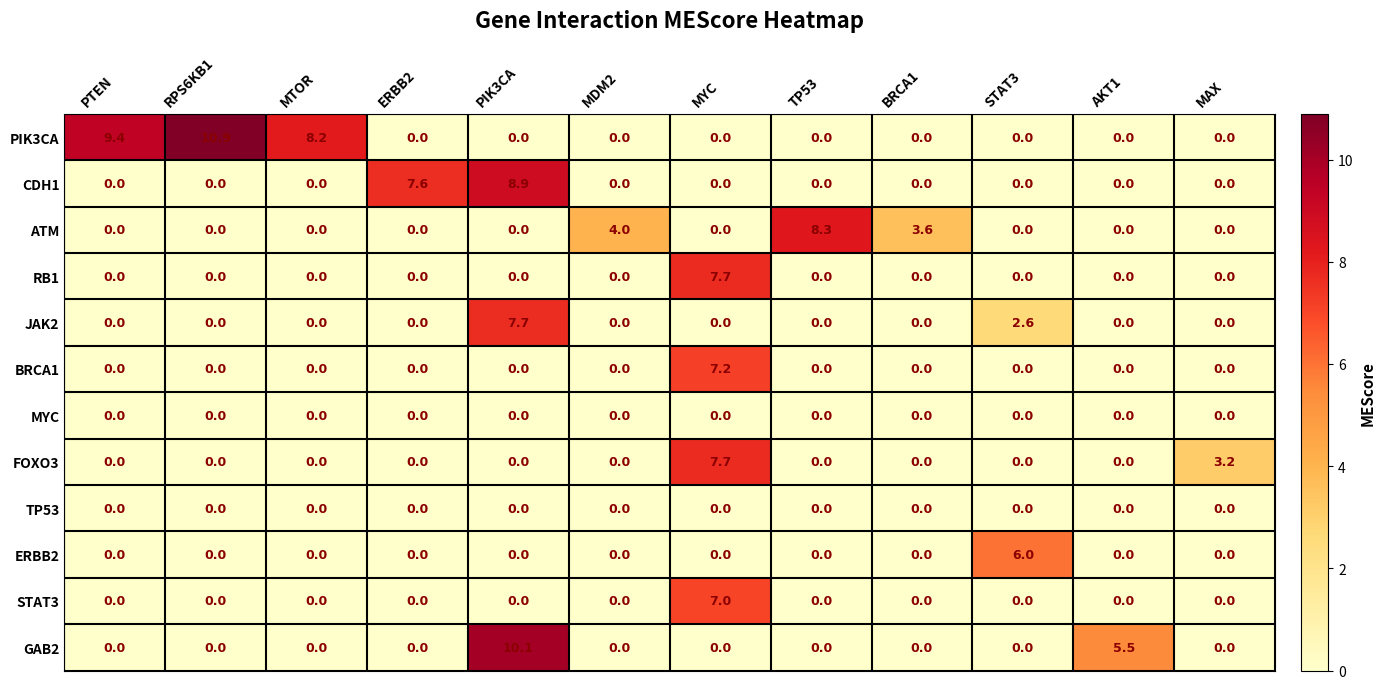

The PIK3CA series shows 8.2 at MTOR. True or false?

True